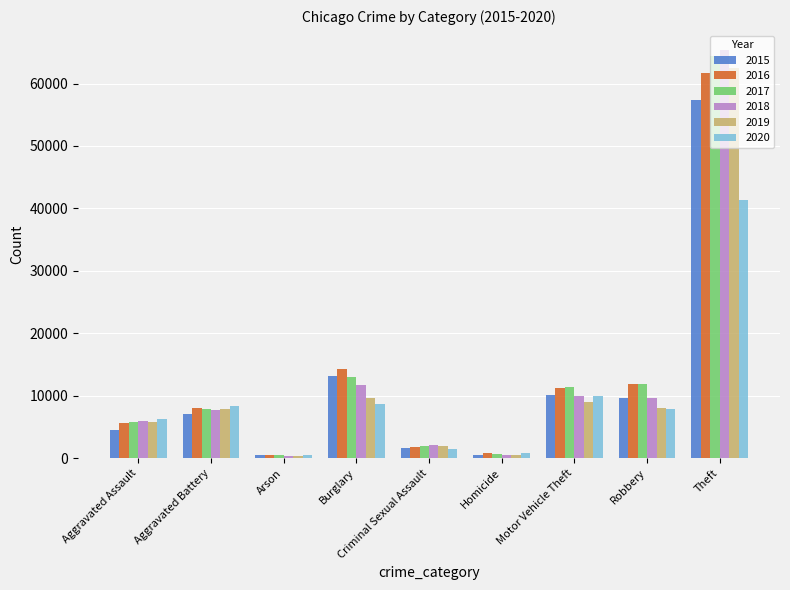

What is the difference between the highest and lowest values at Robbery?

4105